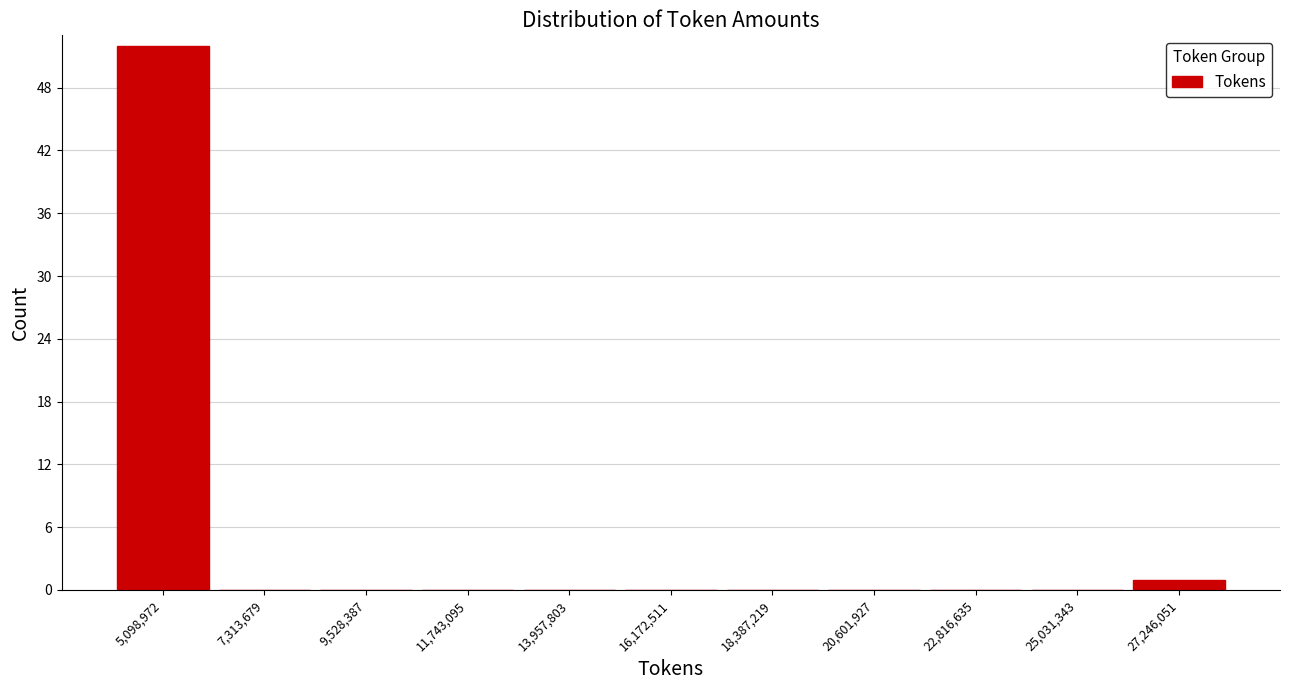

Reading left to right, list all the values displayed in this chart.

5,098,972=52	7,313,679=0	9,528,387=0	11,743,095=0	13,957,803=0	16,172,511=0	18,387,219=0	20,601,927=0	22,816,635=0	25,031,343=0	27,246,051=1